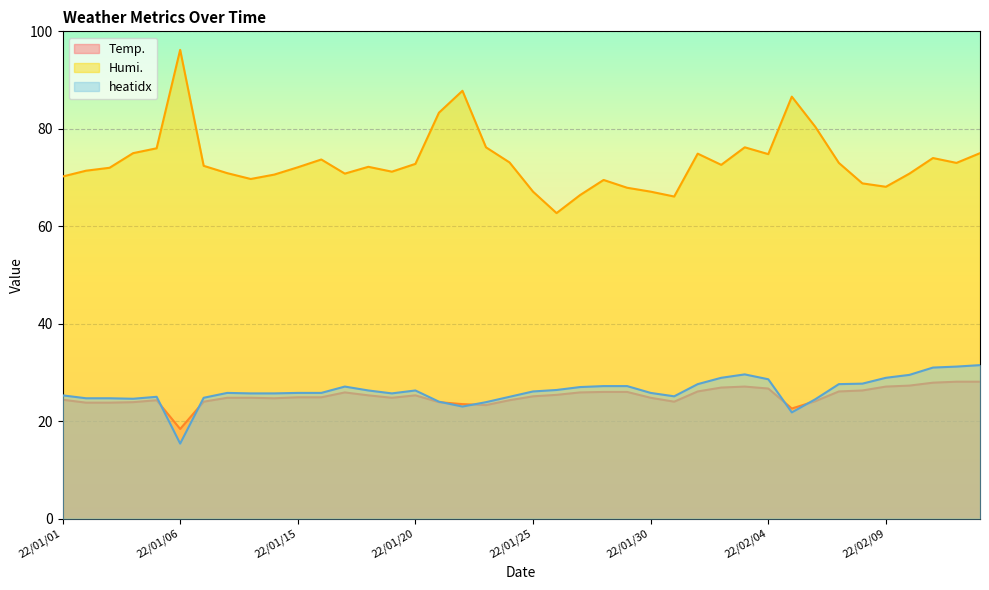

Which series has the largest total across all categories?

Humi.